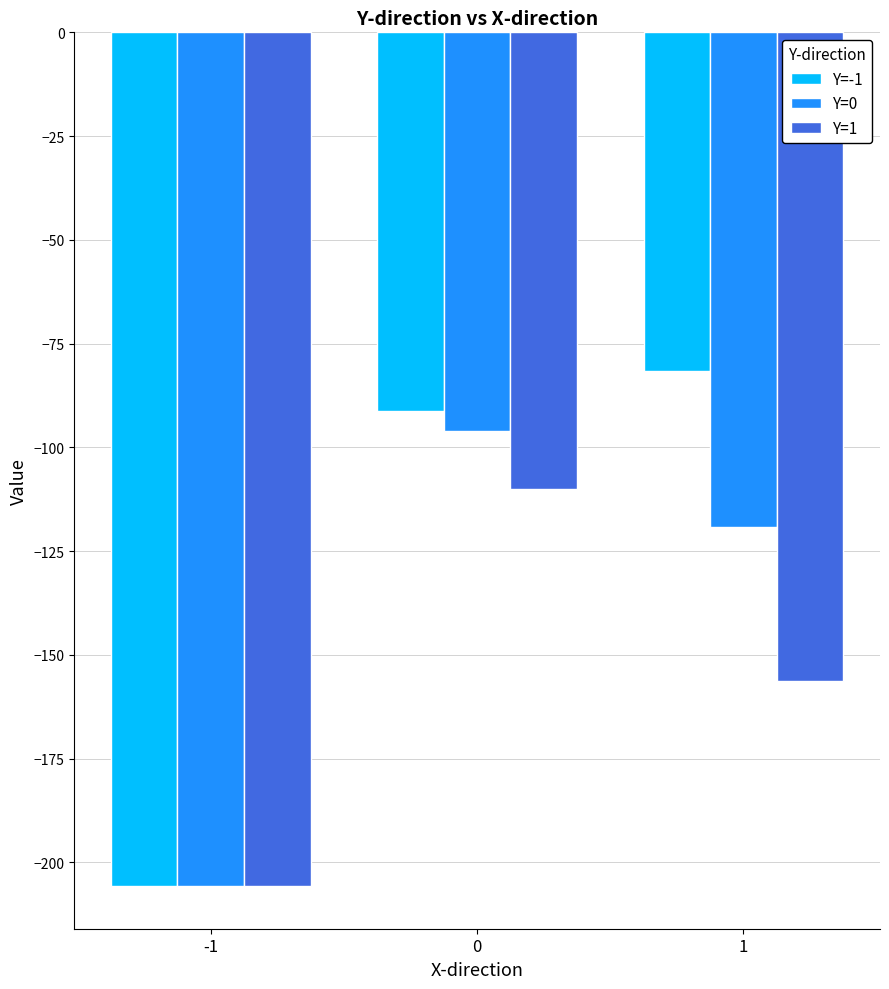

At which category does the chart reach its minimum across all series?

-1